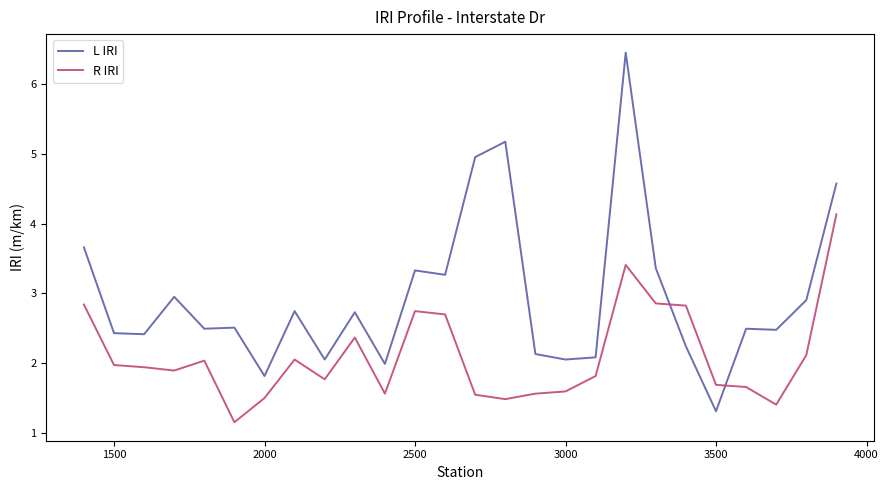

True or false: L IRI and R IRI intersect in this chart.

True